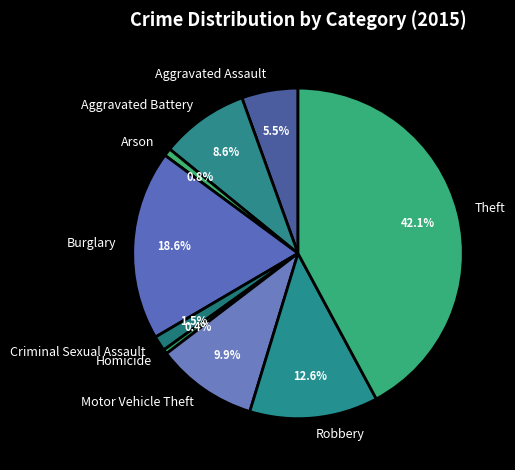

Is there any slice that represents more than half of the pie?

No